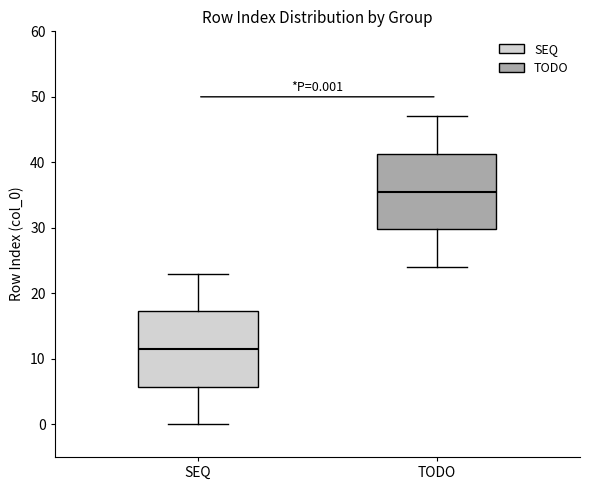

Which box has the highest median line?

TODO